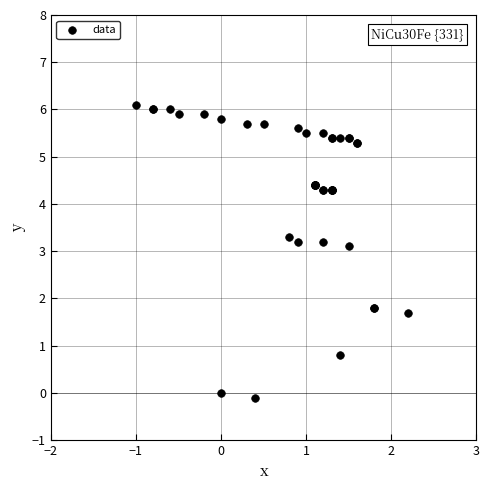

What Y value in the scatter plot is closest to 3?

3.1